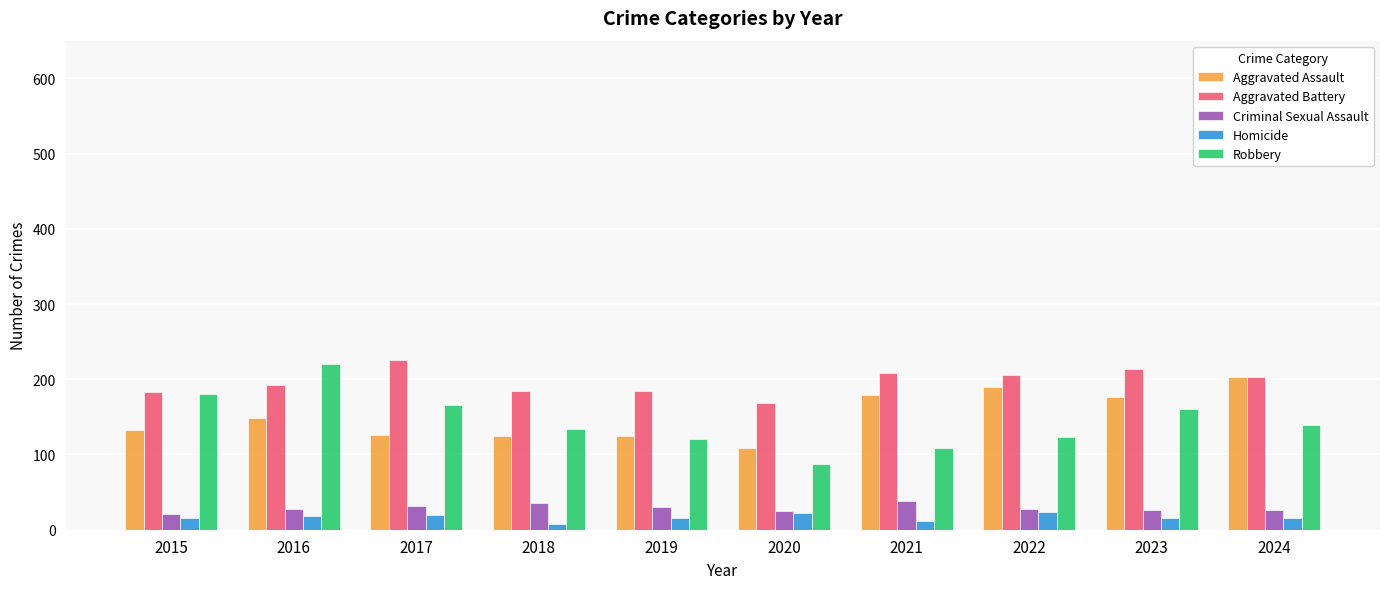

What is the maximum value shown in the chart?

226